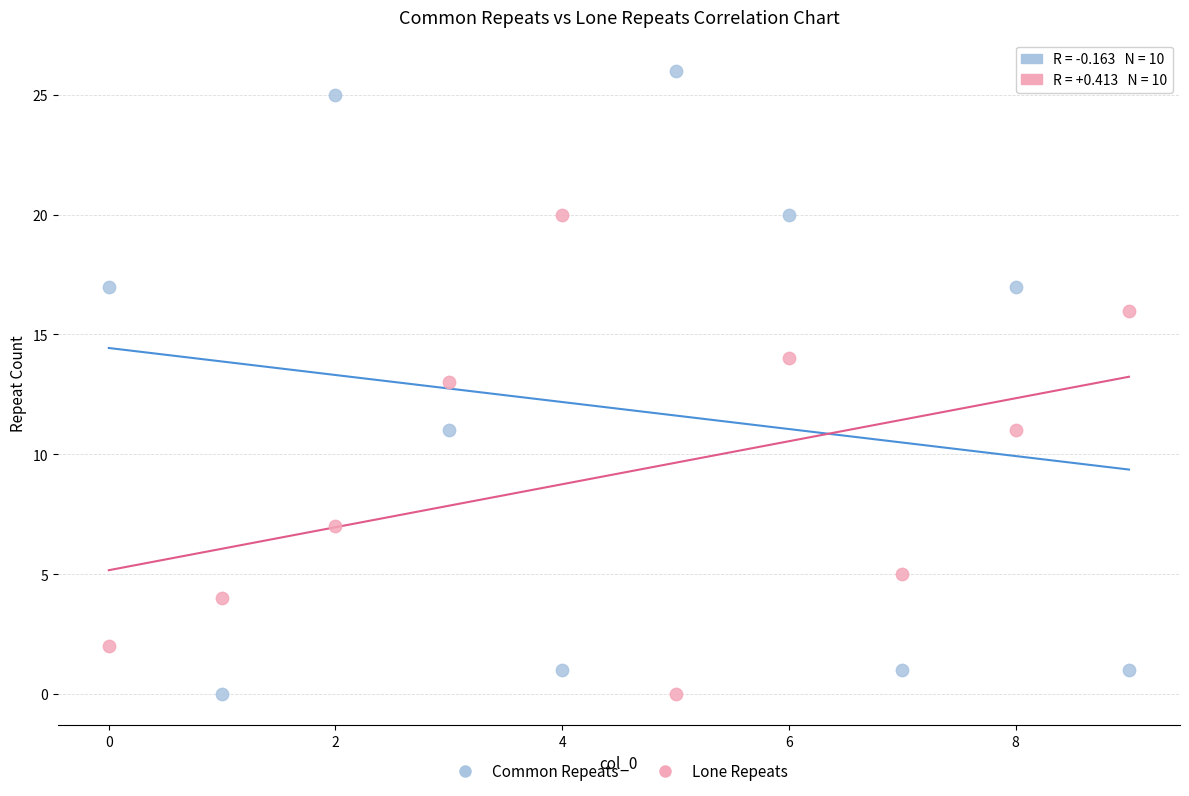

Which series contains the highest Y value?

Common Repeats